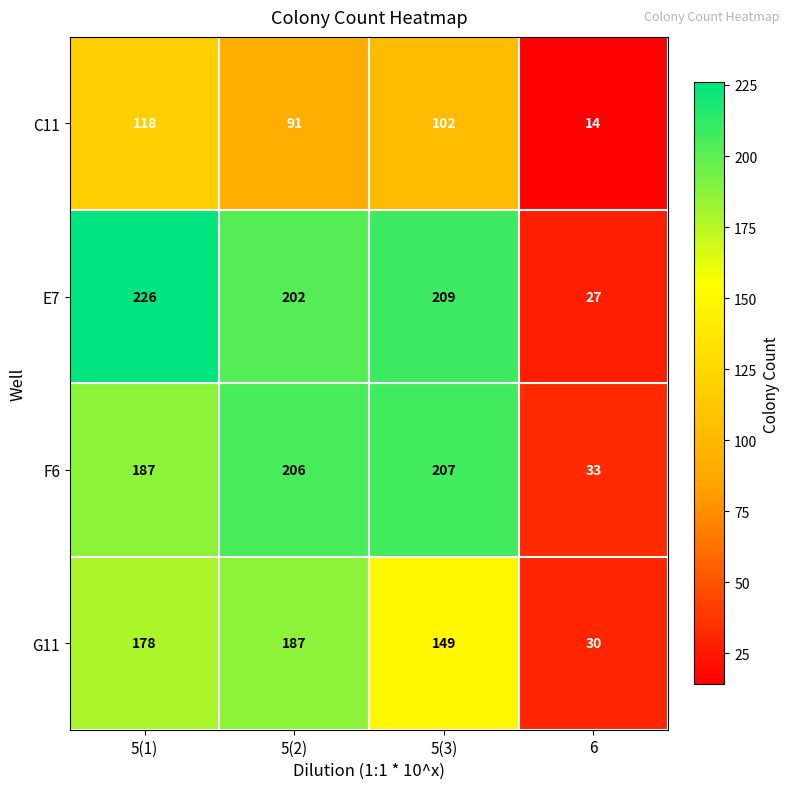

How many categories are shown in the chart?

4